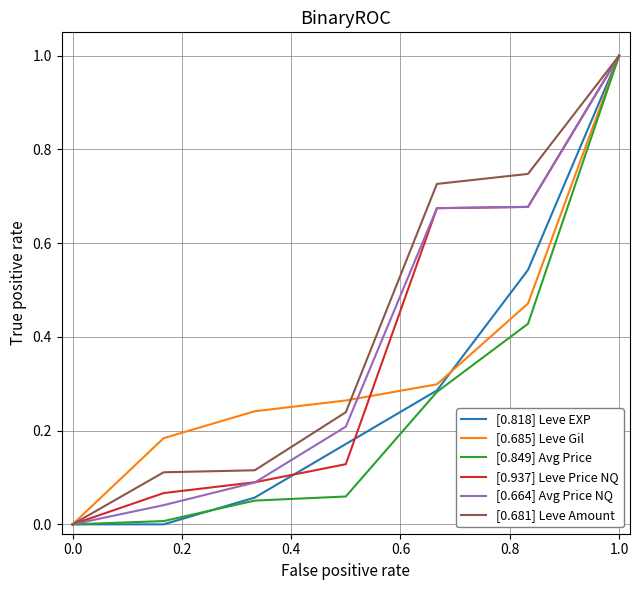

True or false: [0.685] Leve Gil and [0.849] Avg Price intersect in this chart.

False